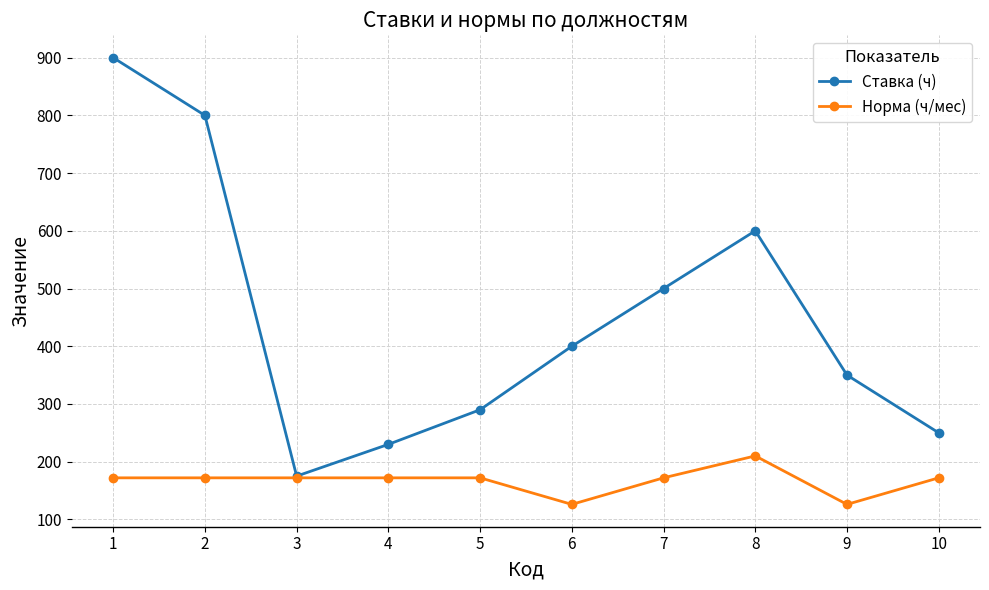

Reading left to right, what are all the values shown in this chart?

Ставка (ч): 1=900	2=800	3=175	4=230	5=290	6=400	7=500	8=600	9=350	10=250
Норма (ч/мес): 1=172	2=172	3=172	4=172	5=172	6=126	7=172	8=210	9=126	10=172